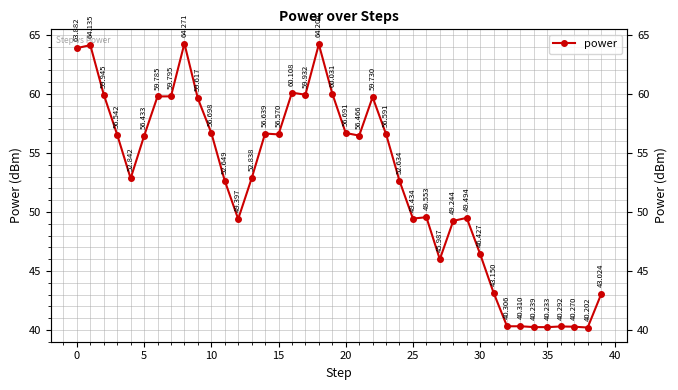

Is this an area chart (filled region under the line)?

No